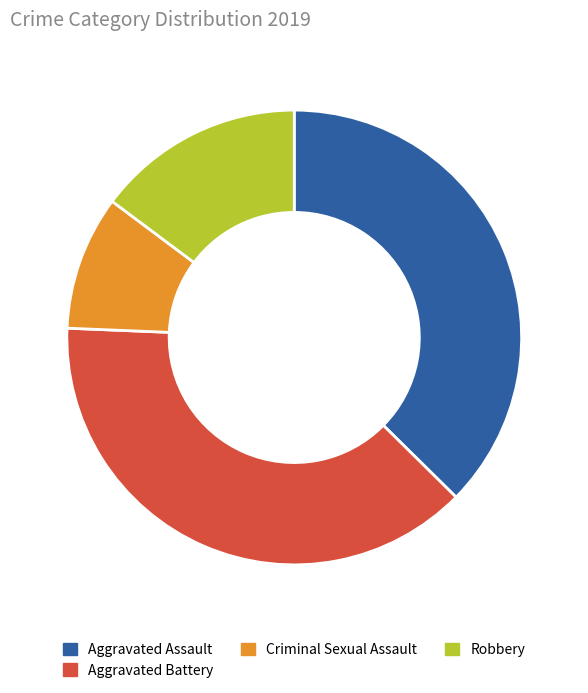

Which slice is the smallest?

Criminal Sexual Assault